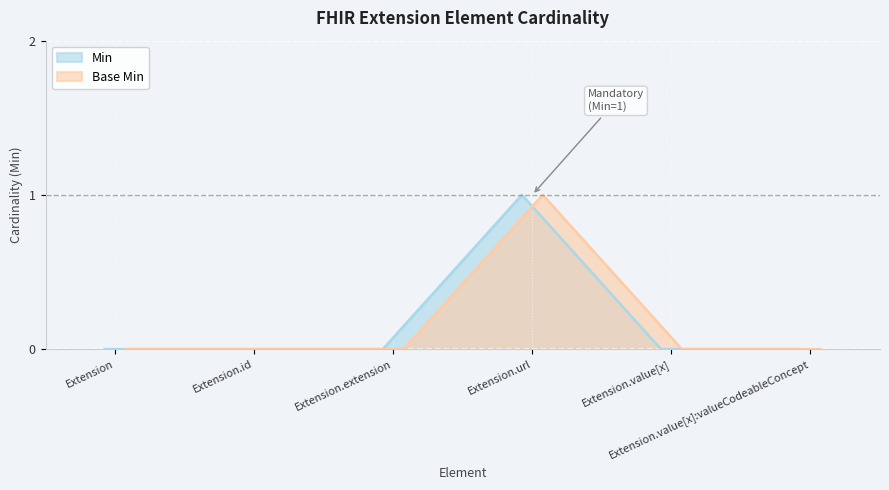

Is the value of Min at Extension.value[x]:valueCodeableConcept greater than the value of Base Min at Extension.id?

No